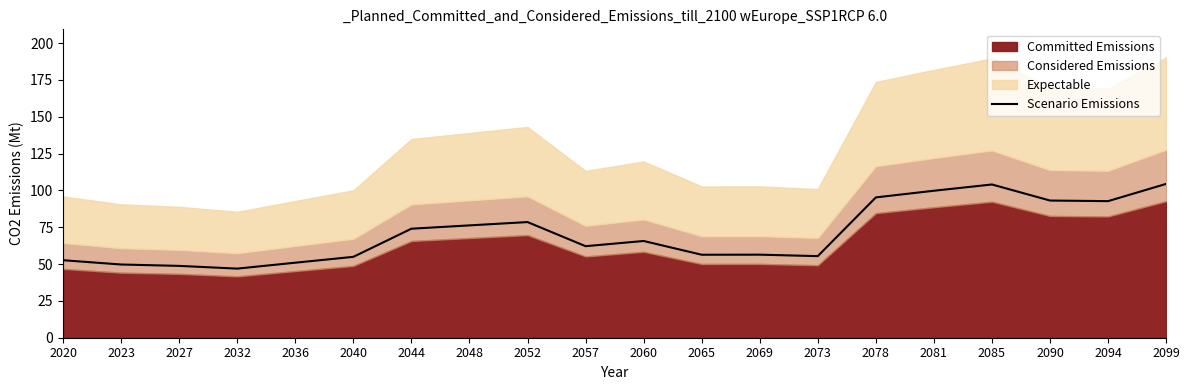

At which category does the chart reach its minimum across all series?

2032